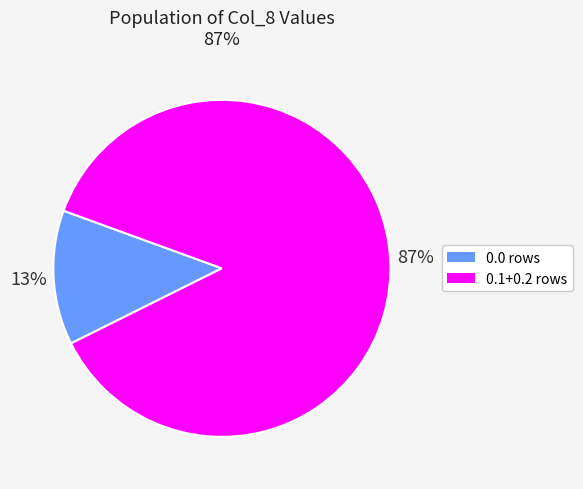

Is there any slice that represents more than half of the pie?

Yes